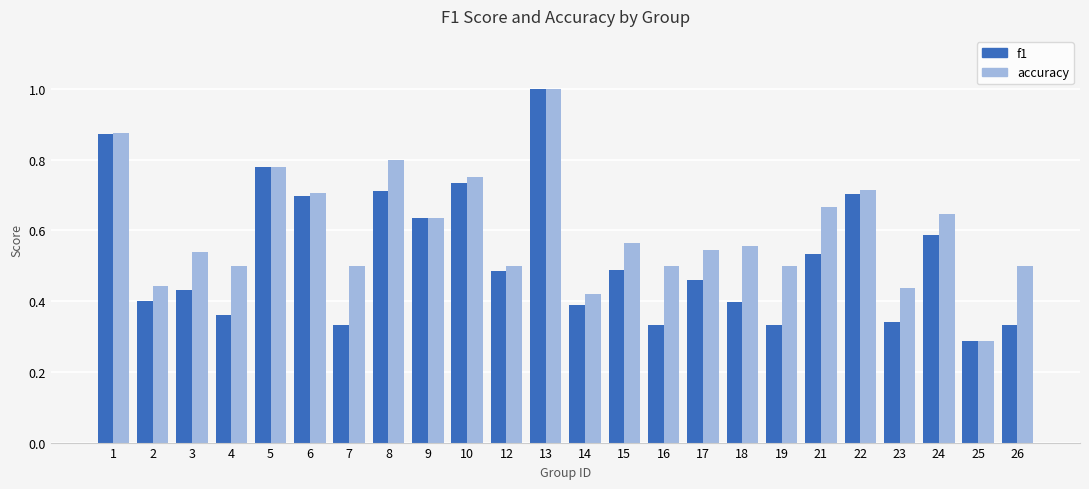

At which category does the chart reach its peak across all series?

13